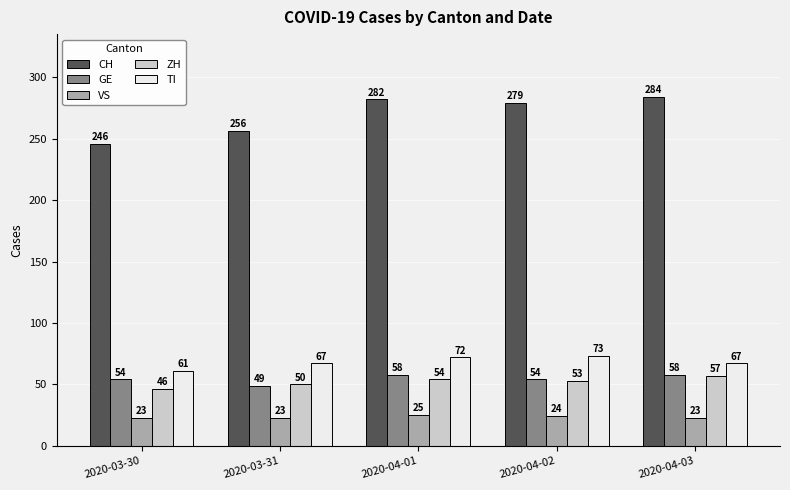

At 2020-04-03, list the series in order from smallest to largest.

VS, ZH, GE, TI, CH